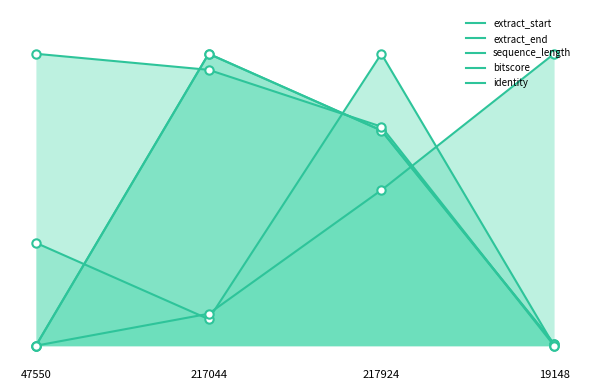

Reading right to left, what are all the values shown in this chart?

extract_start: 0.0	0.7	1.0	0.0
extract_end: 0.0	0.7	1.0	0.0
sequence_length: 0.0	0.8	0.9	1.0
bitscore: 0.0	1.0	0.1	0.4
identity: 1.0	0.5	0.1	0.0